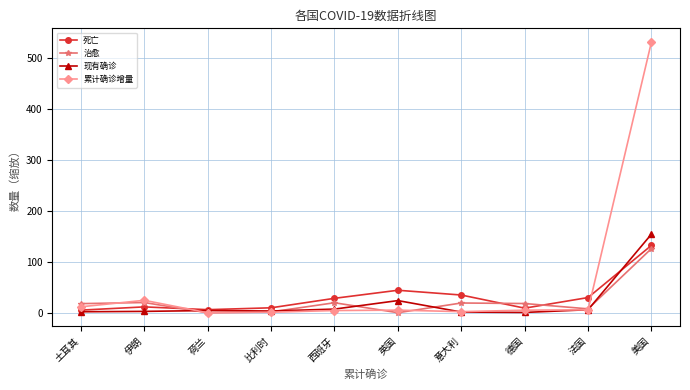

At how many categories does at least one series exceed 318?

1